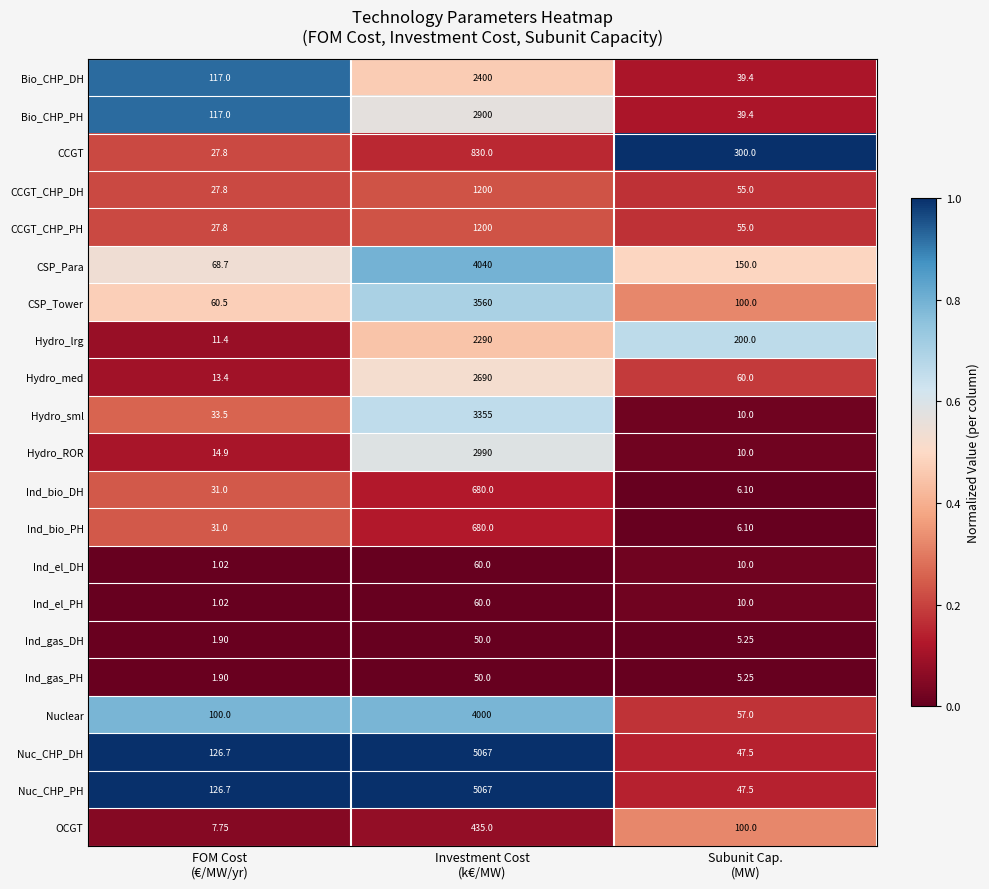

How many series are shown in this chart?

21